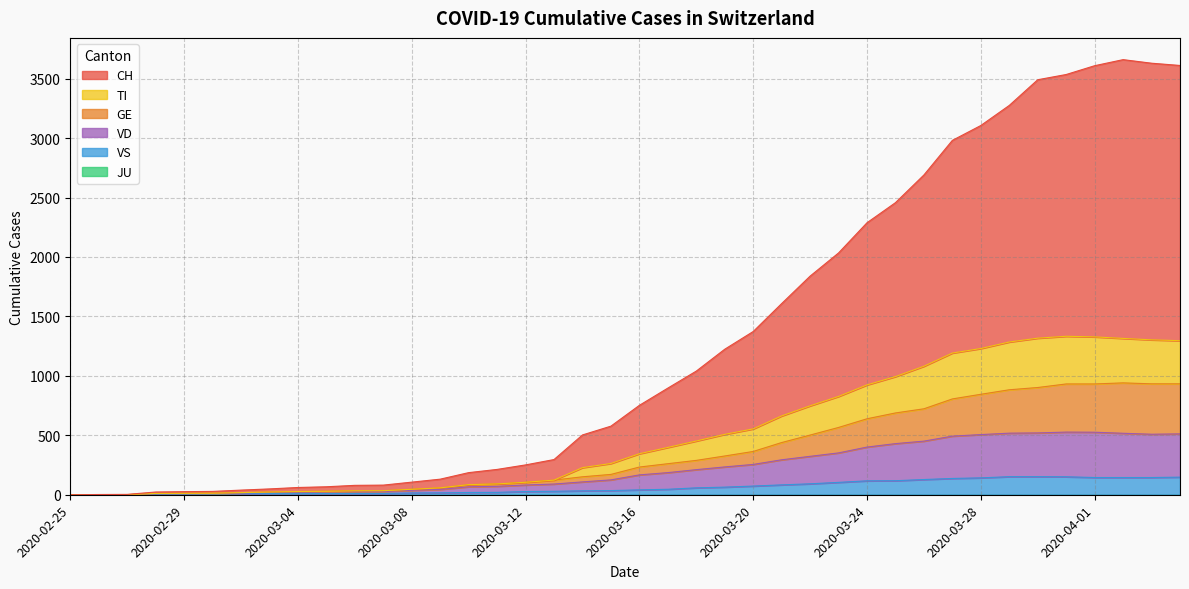

What is the value of the TI point at the 7th from the left?

18